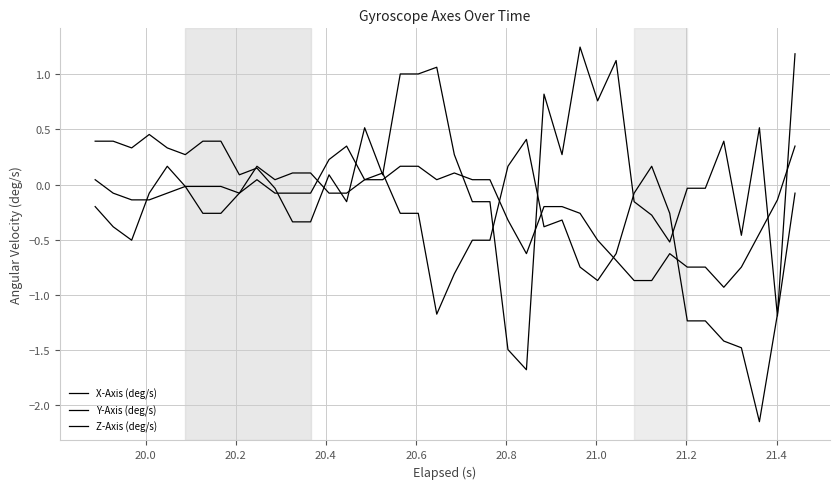

At which category does Y-Axis (deg/s) reach its first local peak?

20.4